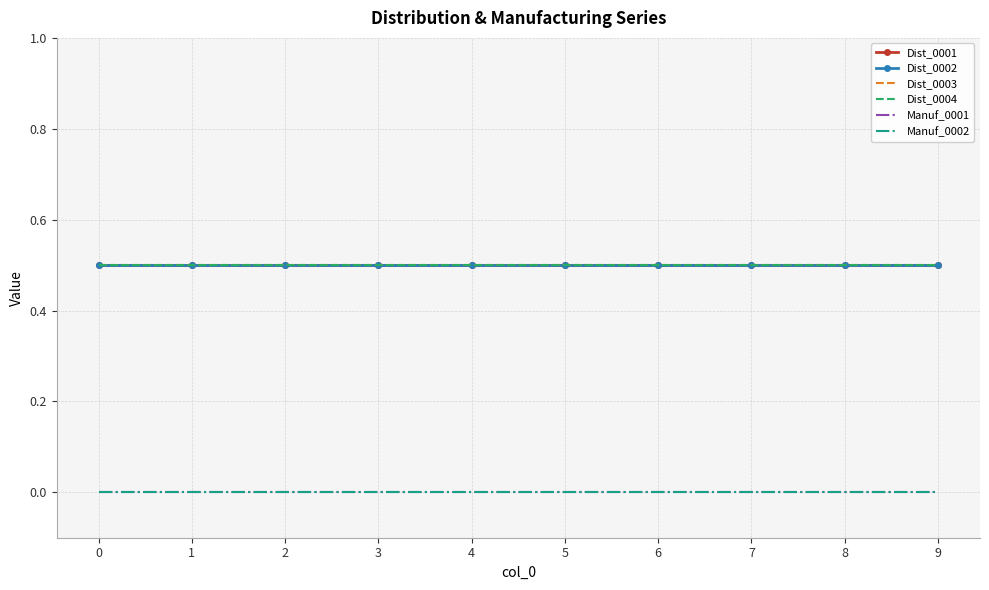

Which series changed the most between 5 and 9?

Dist_0001